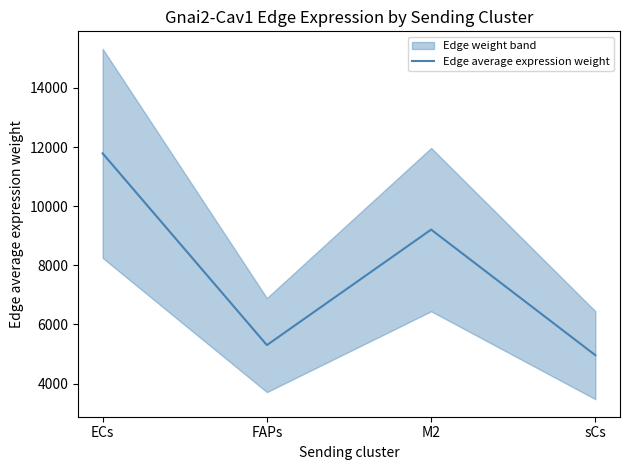

What is the change in value from M2 to sCs?

-4248.3